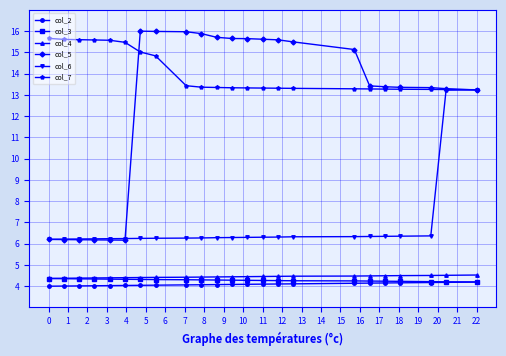

What is the highest value of the col_2 series?

4.2